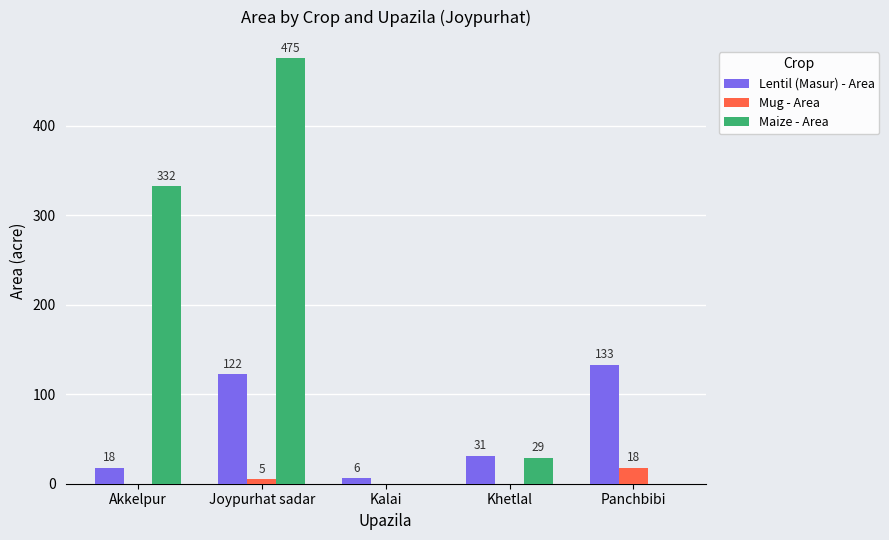

Between Akkelpur and Joypurhat sadar, which series saw the biggest shift?

Maize - Area